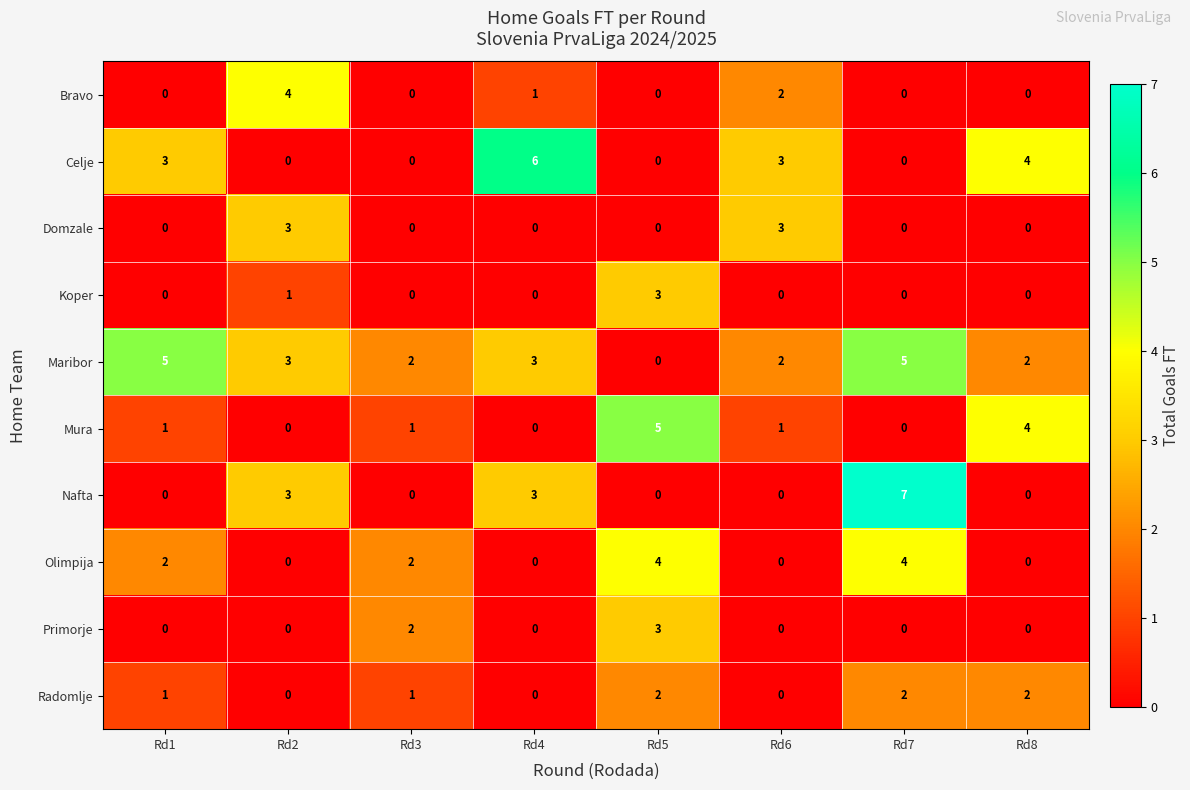

Count the number of categories in the chart.

8